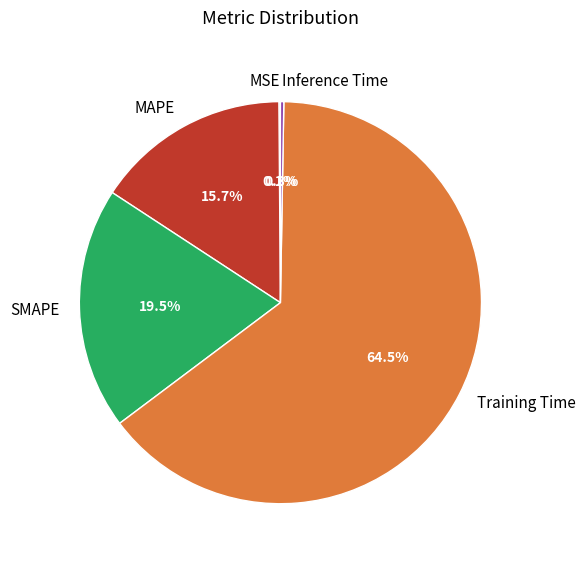

How much of the chart is everything except MAPE?

84.3%